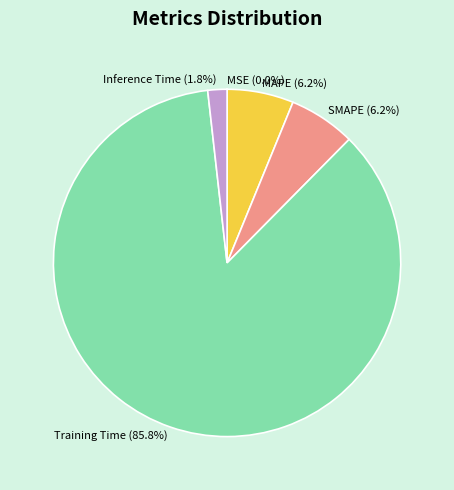

Combined, do Training Time and SMAPE account for over 50%?

Yes